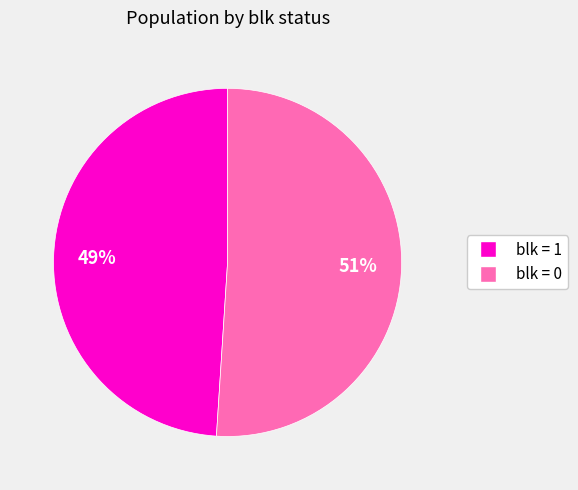

To the nearest percent, what is the difference between the largest and smallest slice percentages?

2%